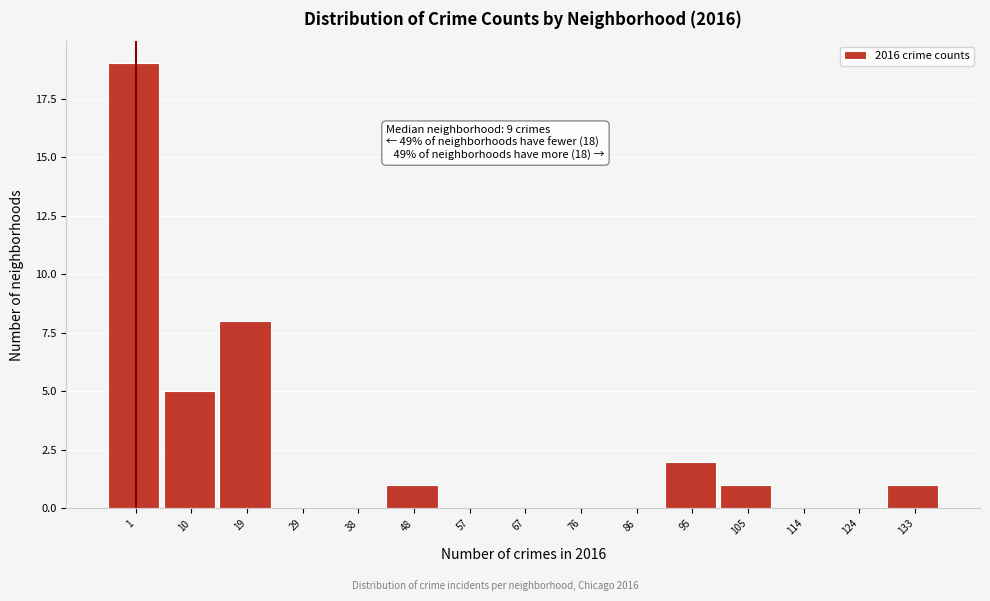

Reading left to right, extract all data points from this chart.

1=19	10=5	19=8	29=0	38=0	48=1	57=0	67=0	76=0	86=0	95=2	105=1	114=0	124=0	133=1